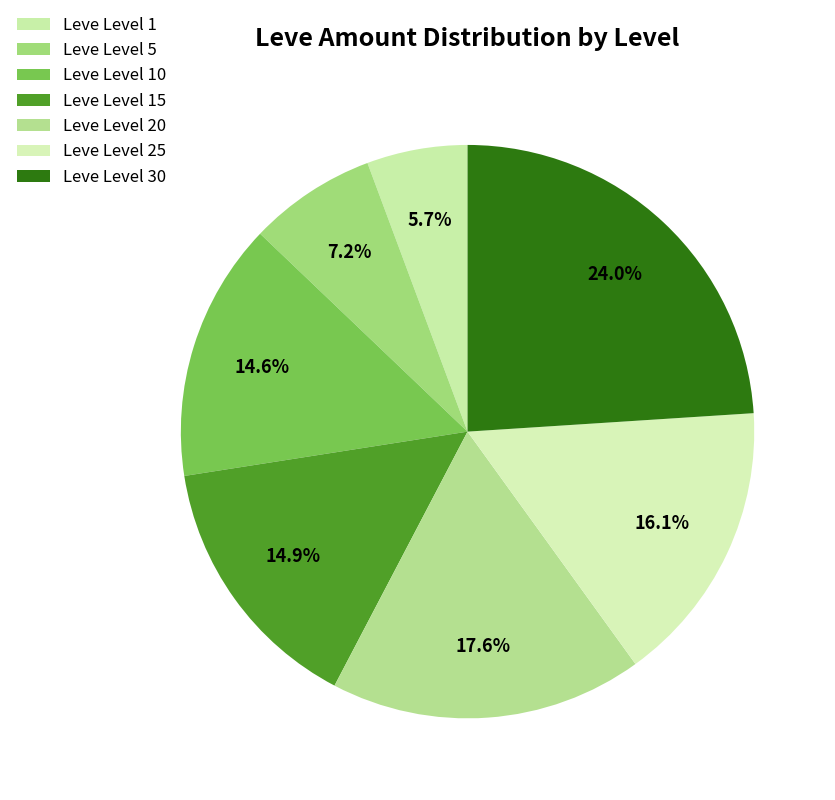

Is it true that Leve Level 20 is 3% of the pie?

False